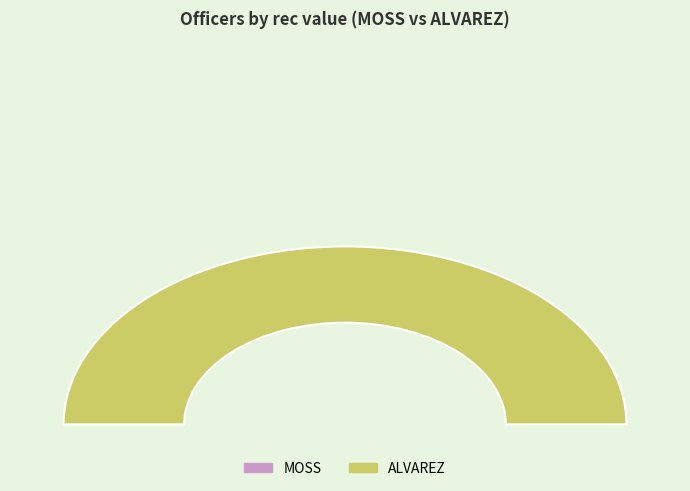

True or false: ALVAREZ accounts for 100% of the total.

True